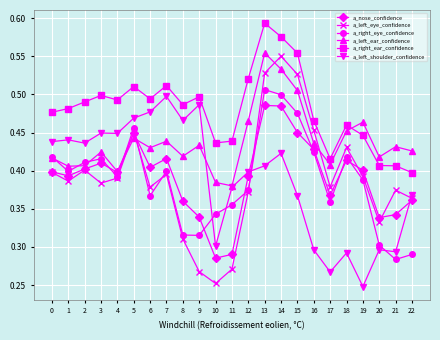

True or false: a_right_eye_confidence and a_left_eye_confidence intersect in this chart.

True